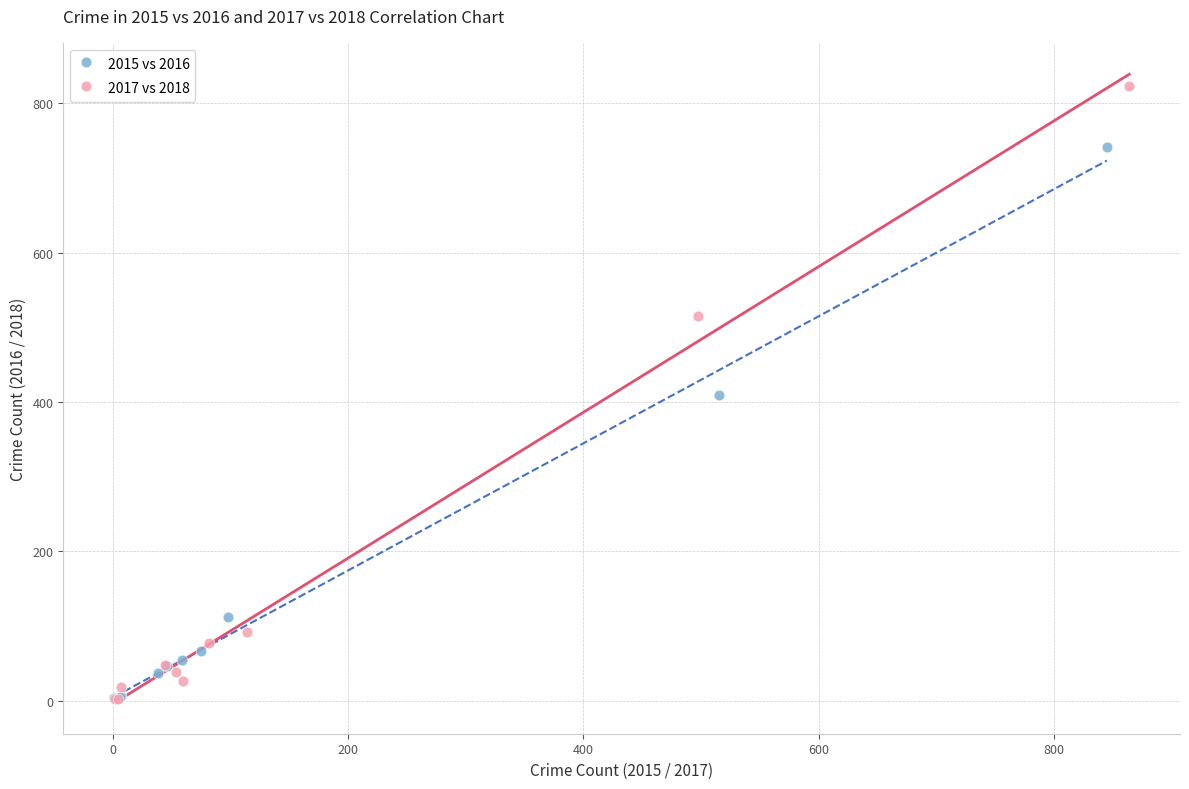

Which series contains the highest Y value?

2017 vs 2018